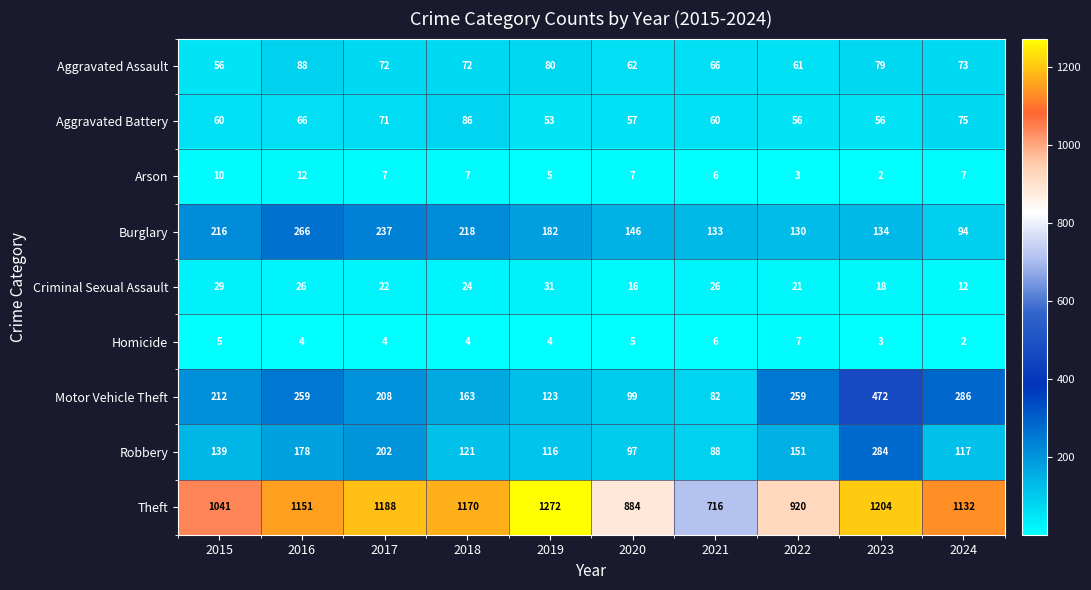

Which series changed the most between 2018 and 2021?

Theft